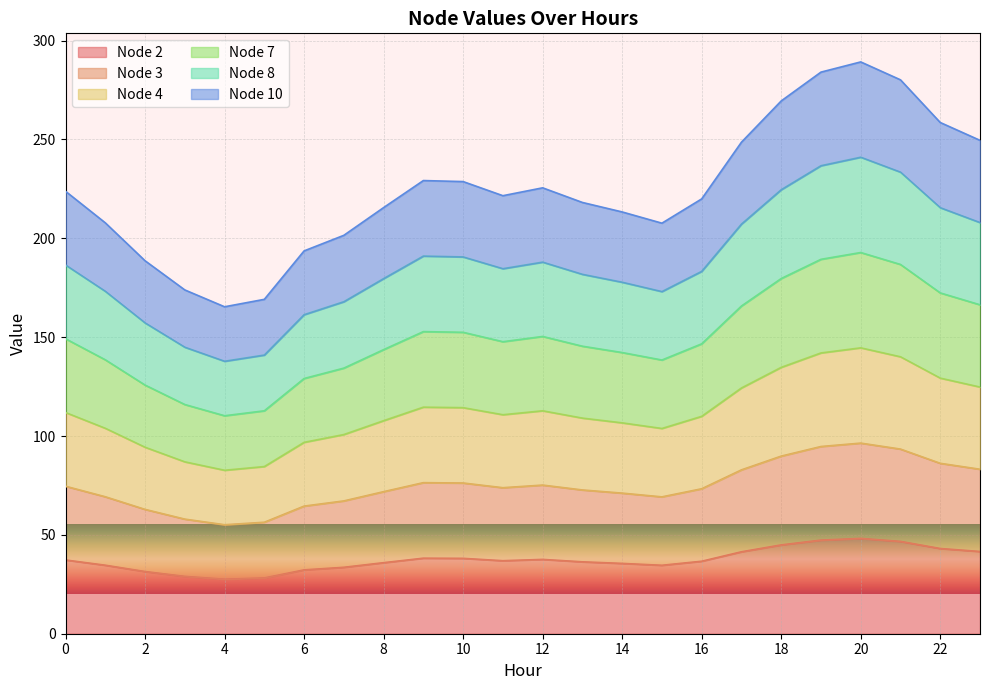

Does the chart display data point markers on the line(s)?

No